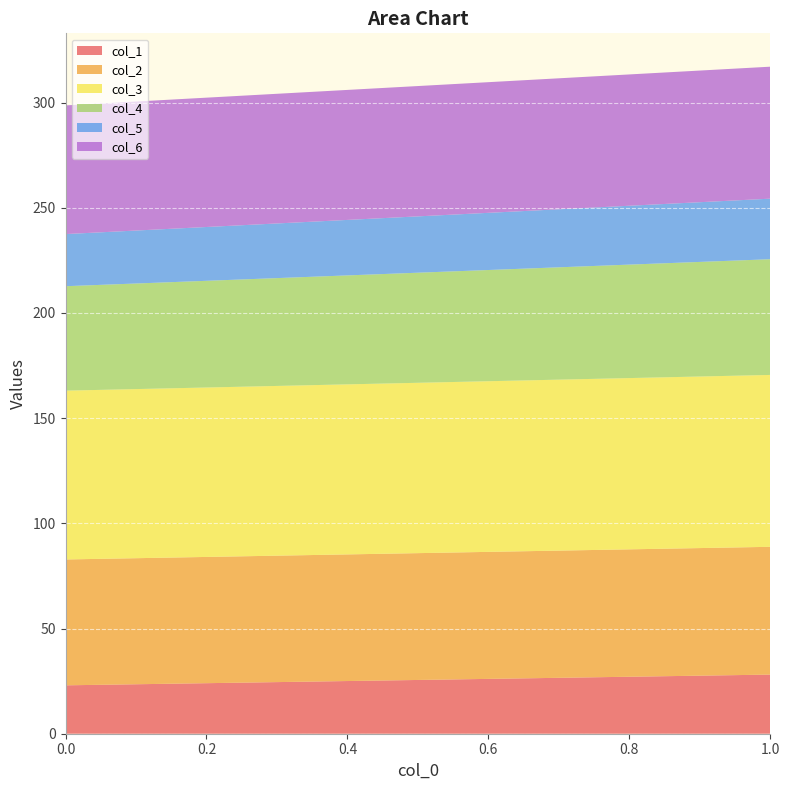

Reading right to left, list all the values displayed in this chart.

col_1: 28.1	23.0
col_2: 60.7	59.8
col_3: 81.7	80.2
col_4: 55.0	49.6
col_5: 28.8	24.8
col_6: 62.7	61.2